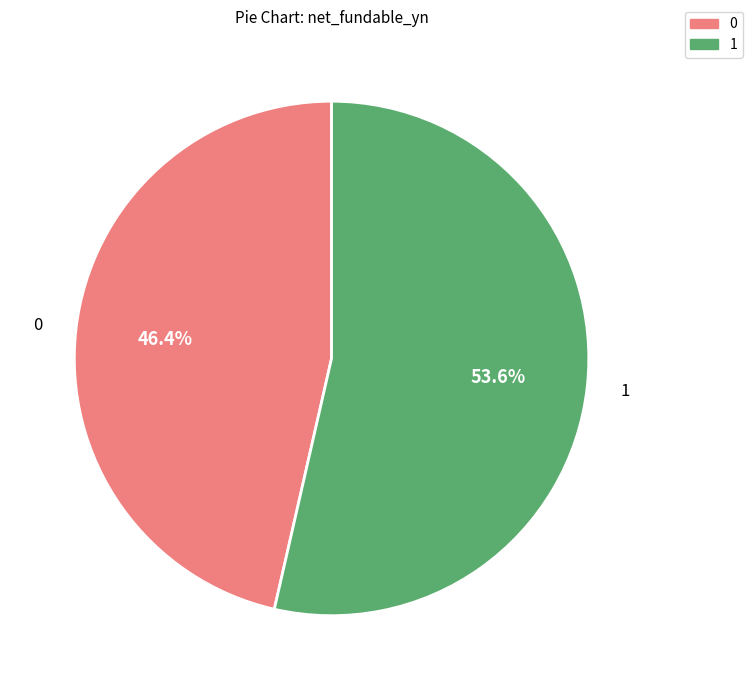

Is there any slice that represents more than half of the pie?

Yes